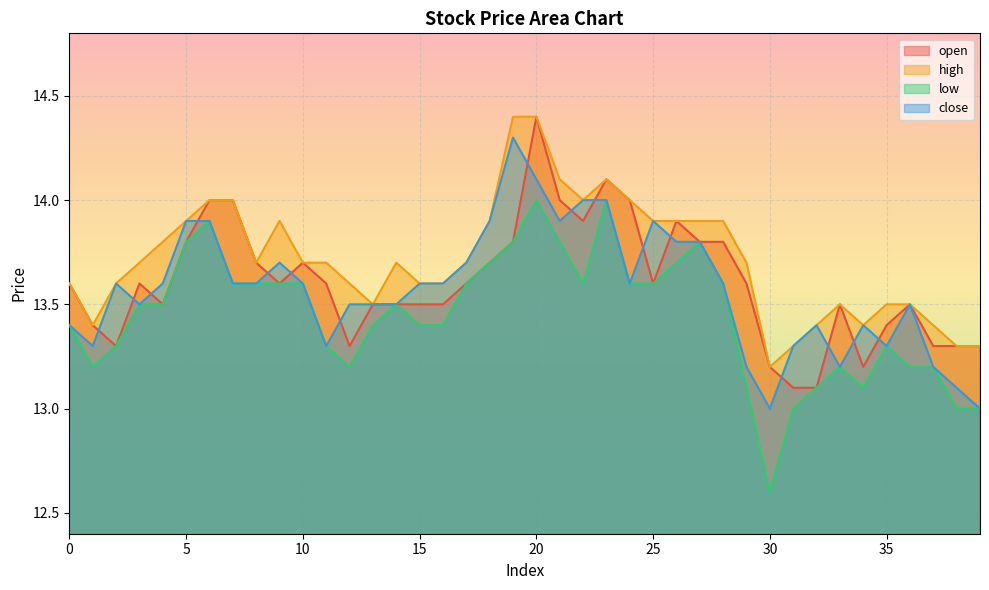

What value does the close series have at 21?

13.9